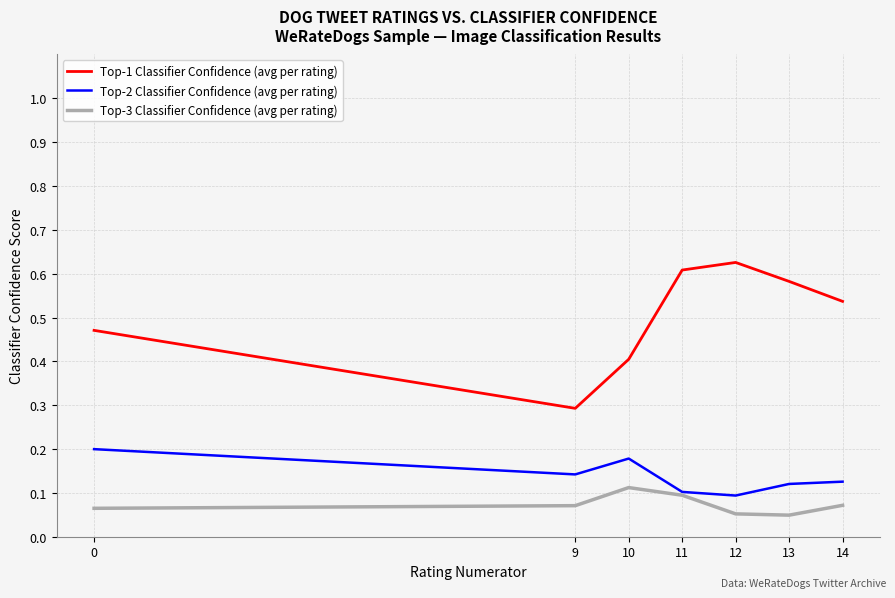

How many Top-2 Classifier Confidence (avg per rating) values are between 0 and 1?

7